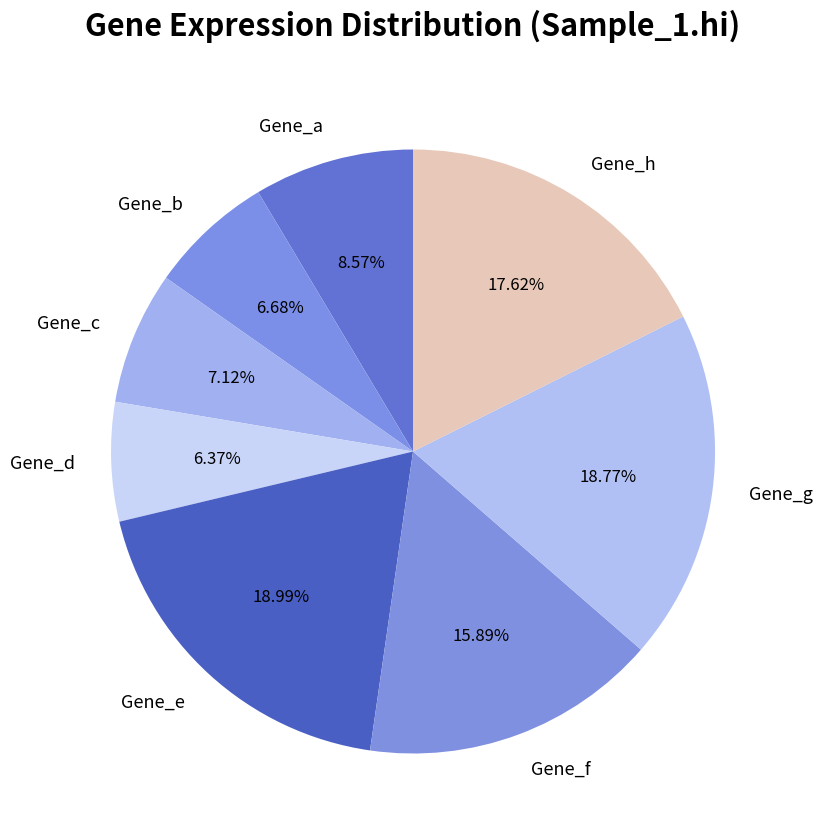

Combined, do Gene_f and Gene_d account for over 50%?

No